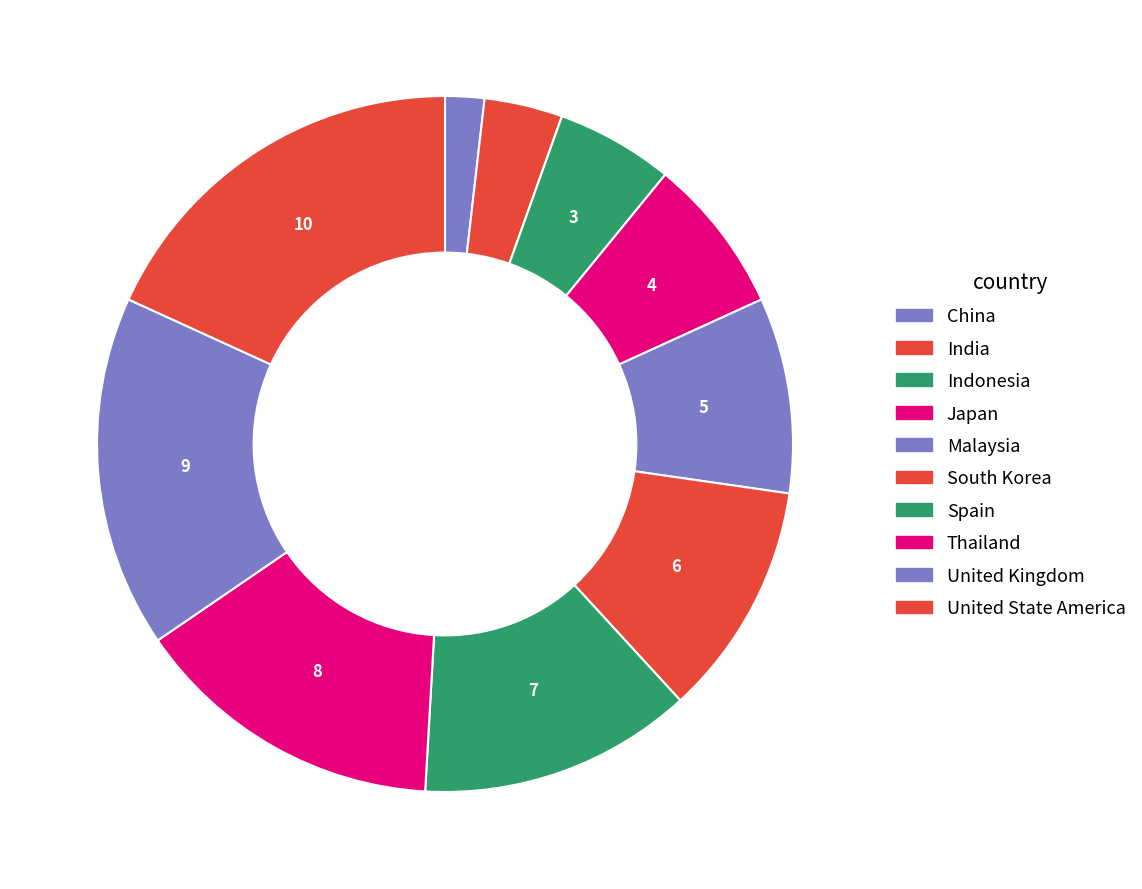

Is it true that United State America is 24% of the pie?

False